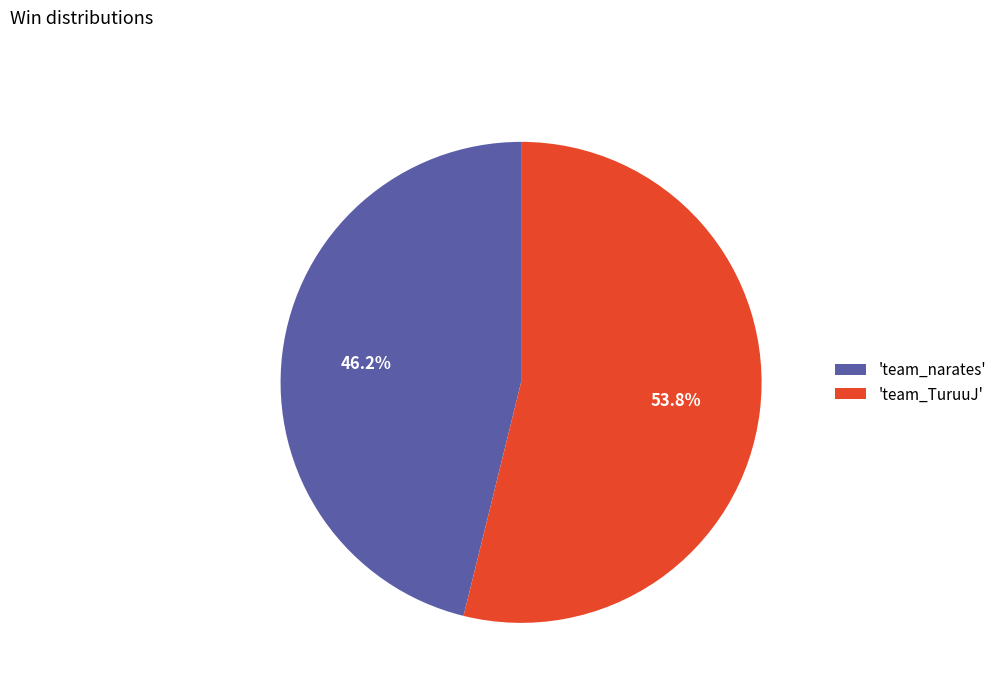

Which category has the biggest portion of the pie?

'team_TuruuJ'